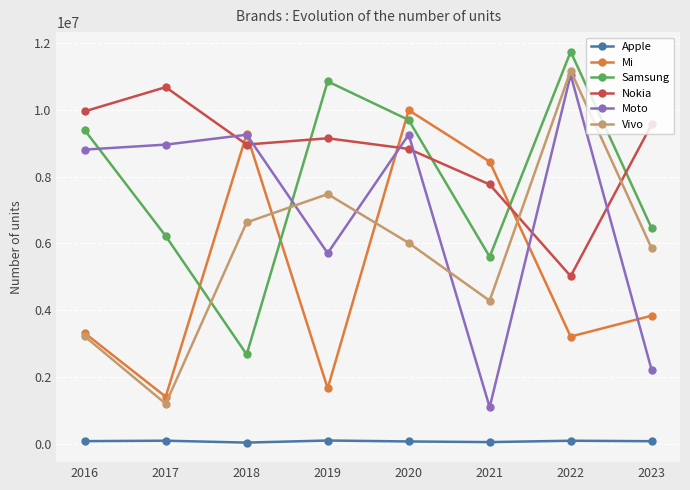

The Samsung series shows 16902373 at 2019. True or false?

False